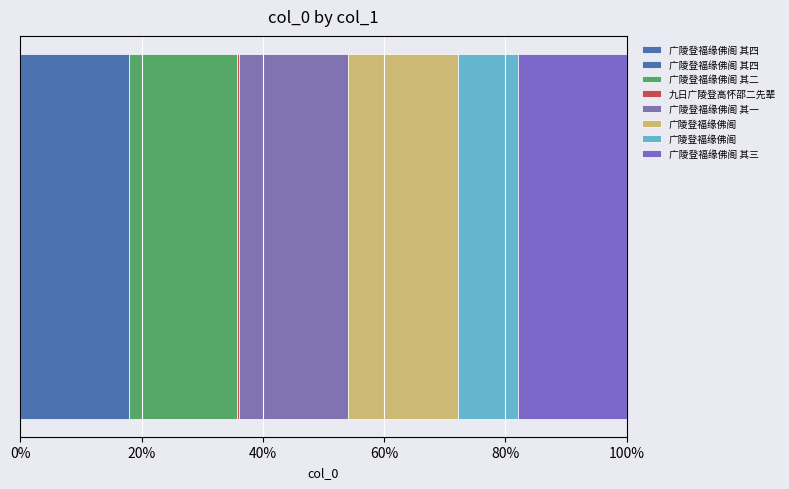

Is it true that the value at 广陵登福缘佛阁 其三 is 1266202?

False